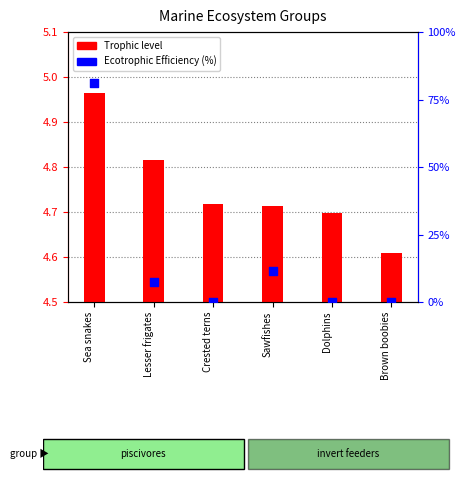

What are all the series names shown in the legend?

Trophic level, Ecotrophic Efficiency (%)